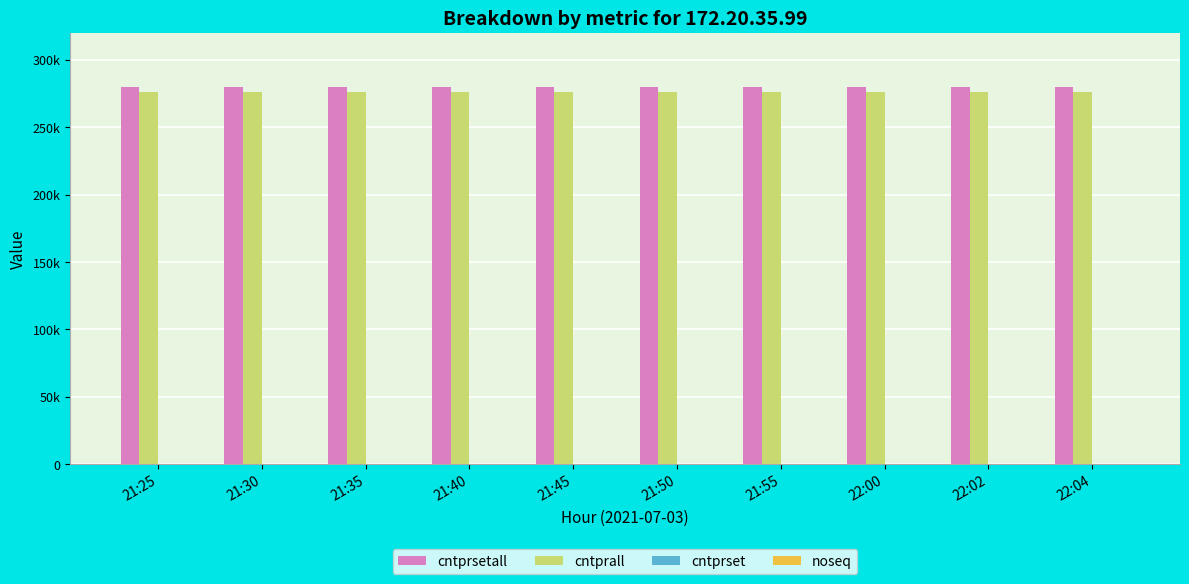

Does the chart contain stacked bars?

No